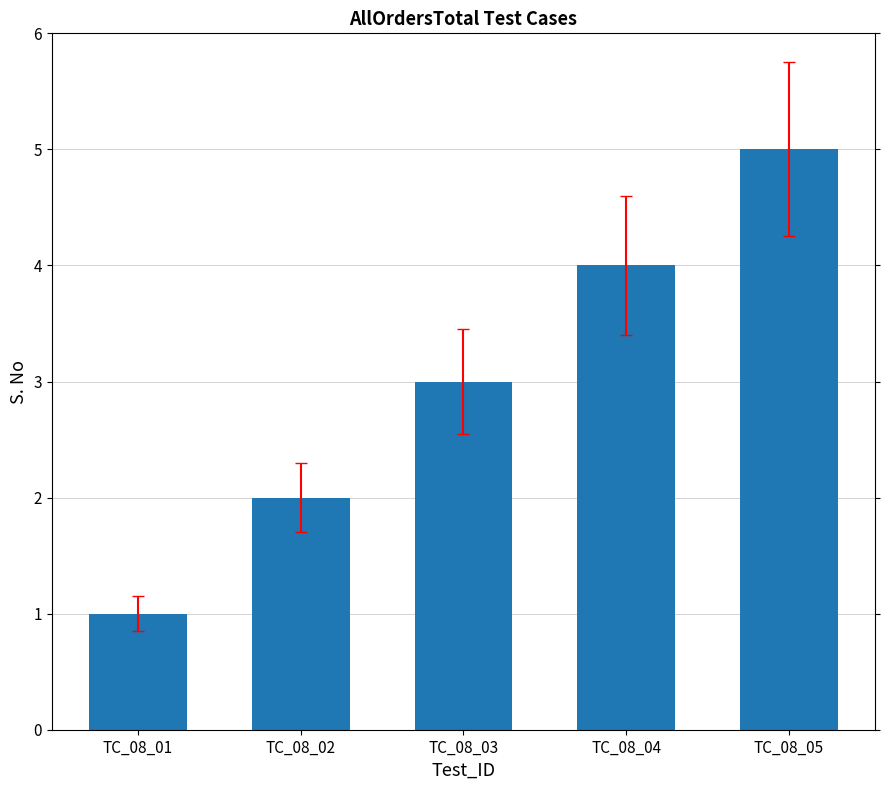

Reading left to right, list all the values displayed in this chart.

1	2	3	4	5